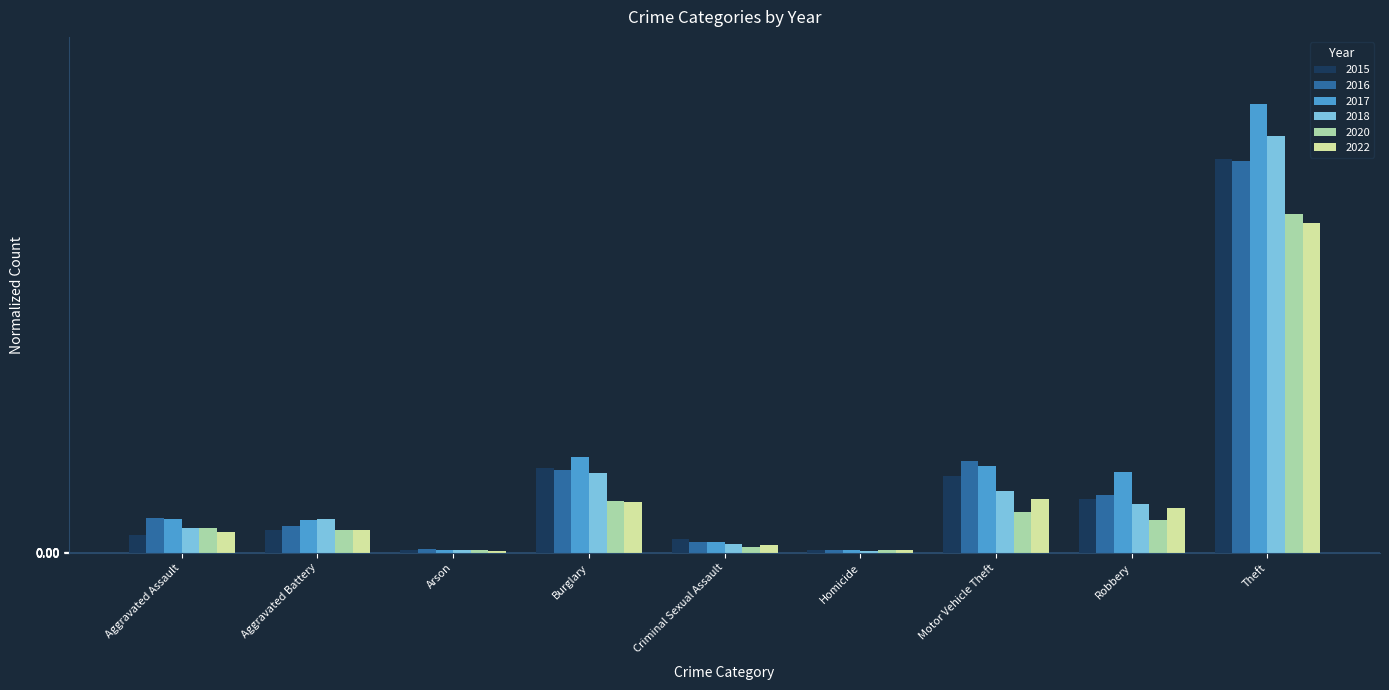

At which category is the sum across all series the highest?

Theft